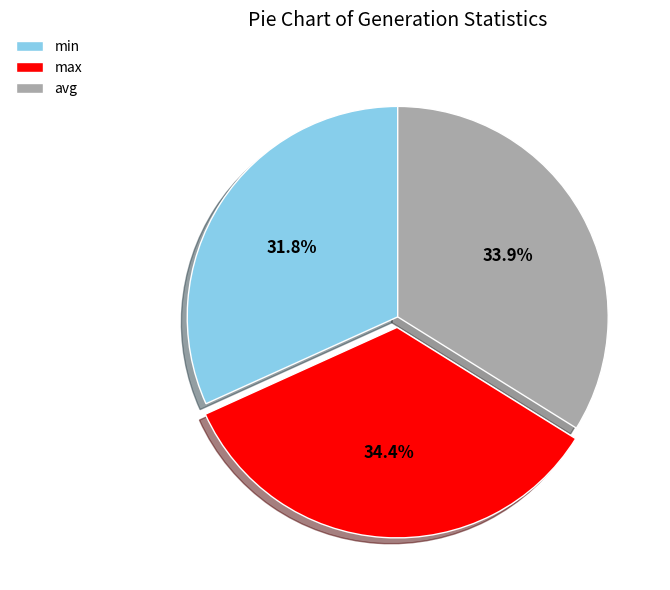

True or false: avg accounts for 34% of the total.

True